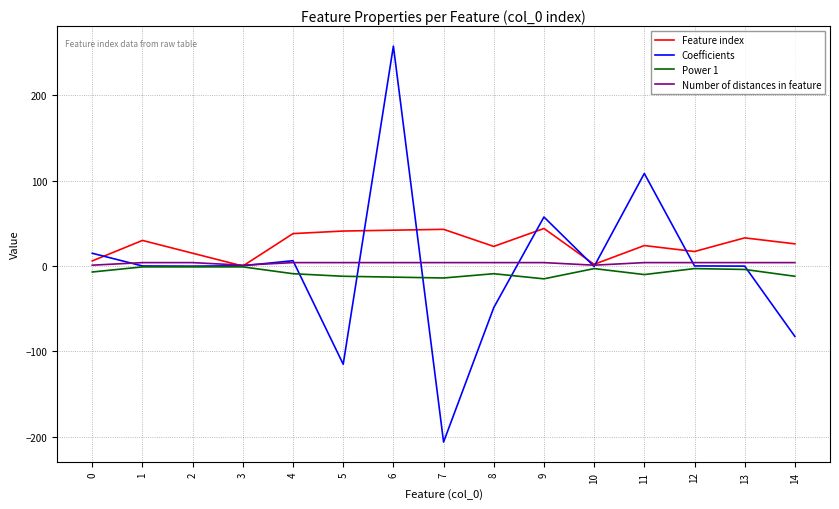

What is the smallest value displayed?

-206.2